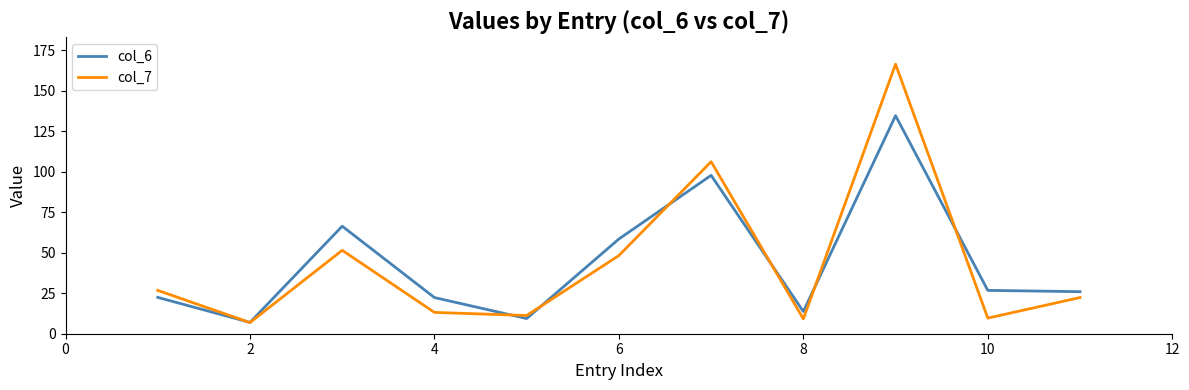

Which series ends up on top after the final intersection of col_6 and col_7?

col_6